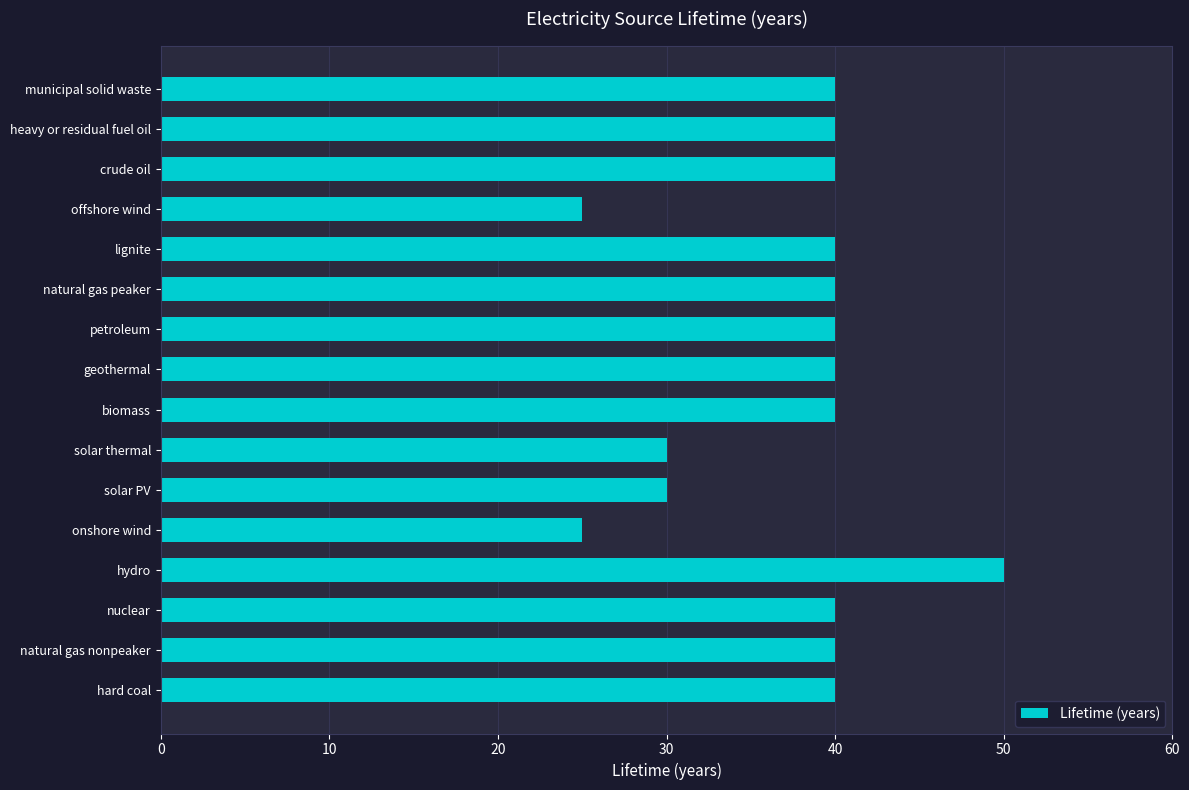

What is the smallest value displayed?

25